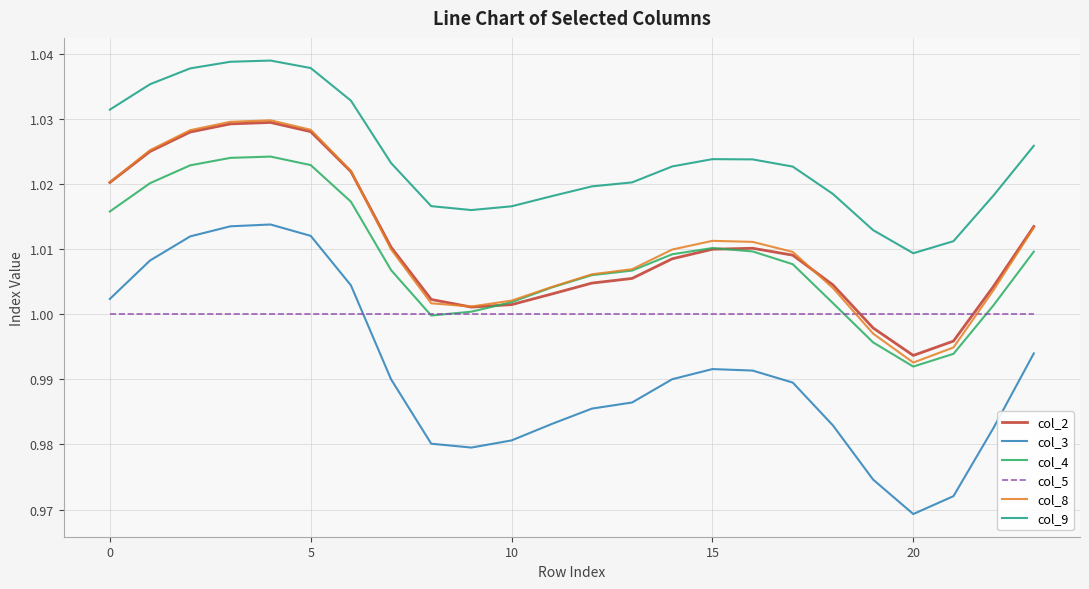

Does the chart display data point markers on the line(s)?

No